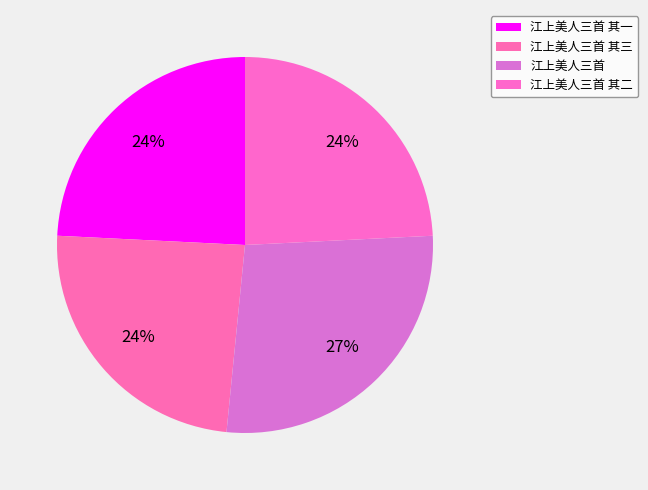

Is 江上美人三首 其三 the majority of the pie?

No